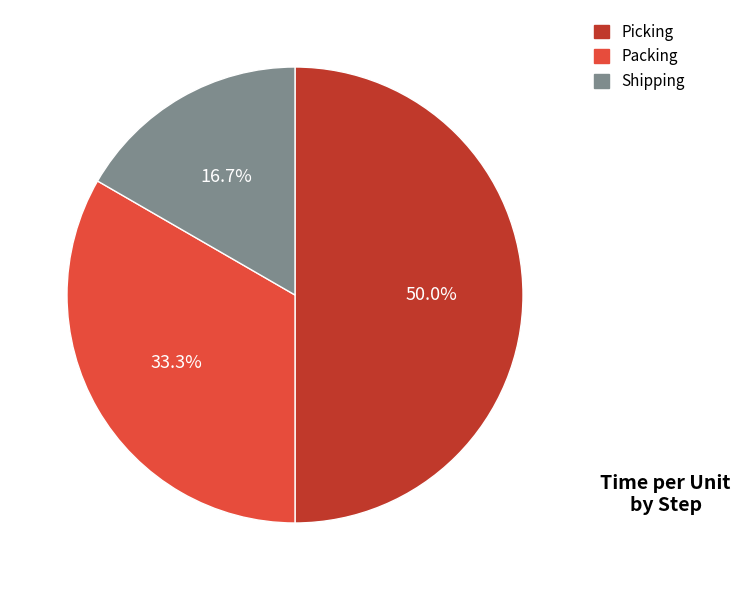

To the nearest percent, what portion does Packing represent?

33%